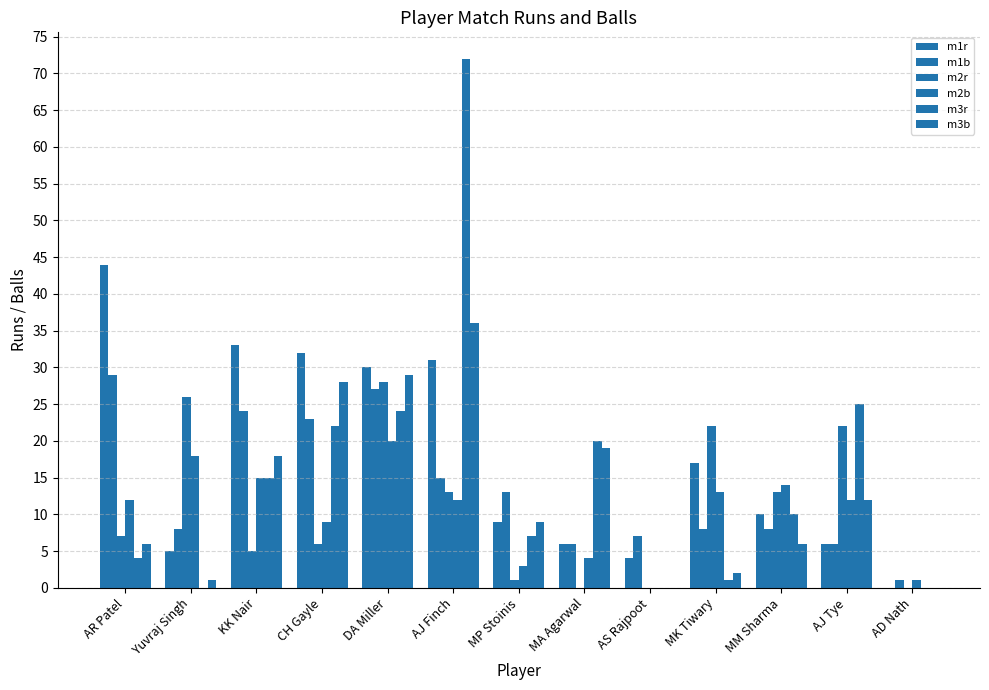

What is the label of the 3rd bar from the right?

MM Sharma